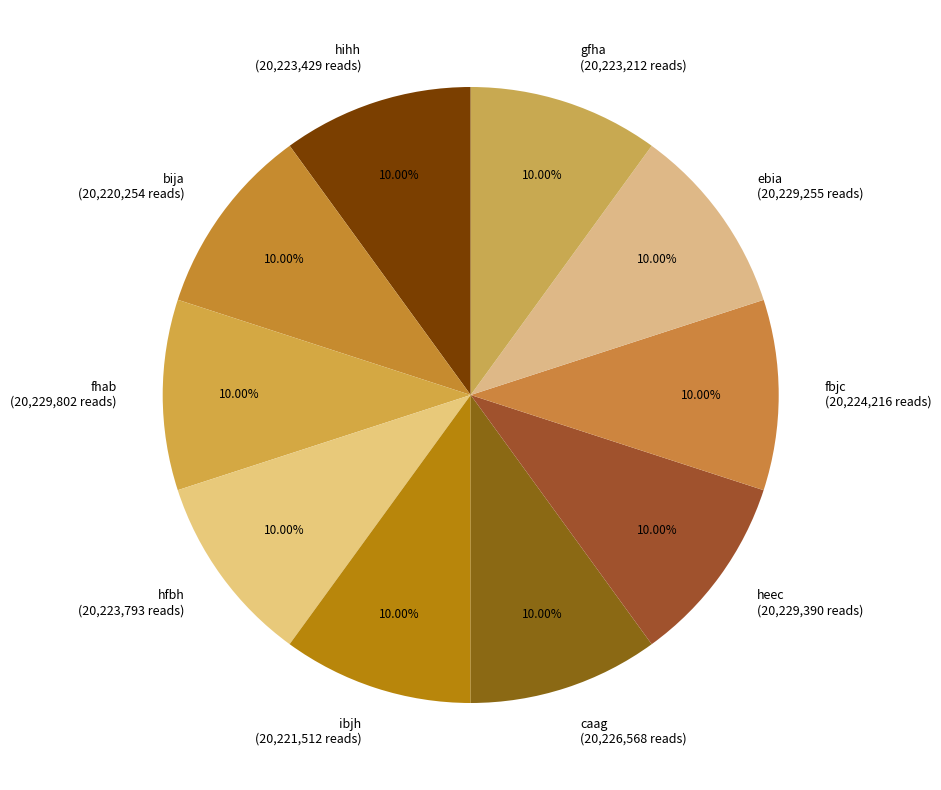

Approximately how many times larger is the value at fhab (20,229,802 reads) compared to ebia (20,229,255 reads)?

1.0